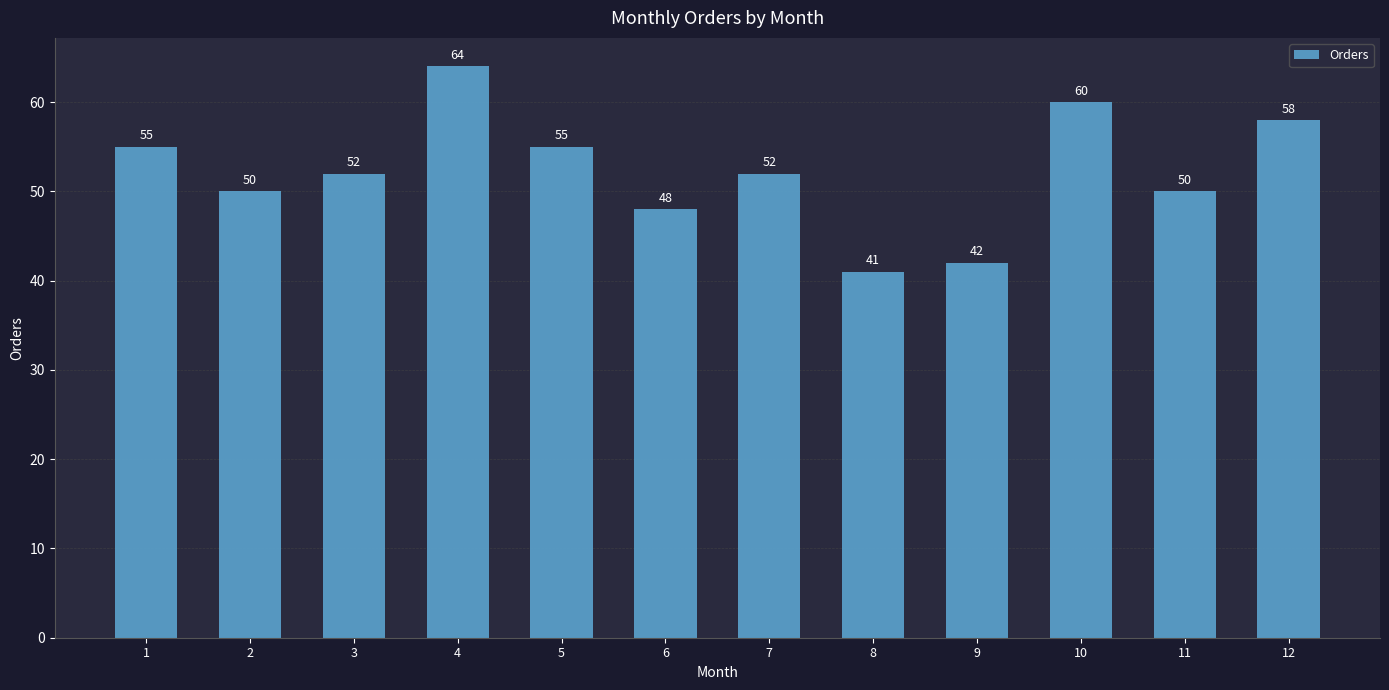

Reading right to left, what are all the values shown in this chart?

58	50	60	42	41	52	48	55	64	52	50	55